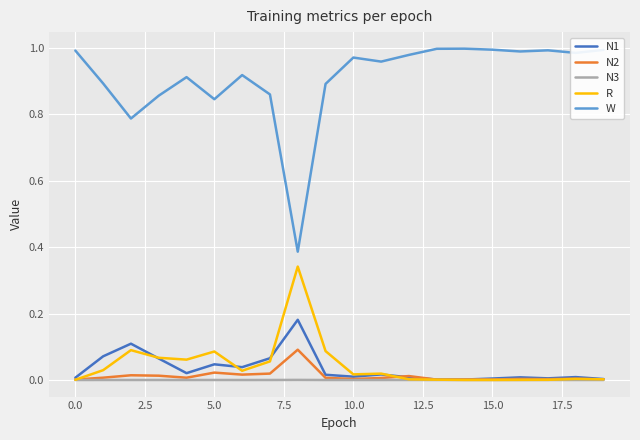

List the series in order of their peak value, highest first.

W, R, N1, N2, N3